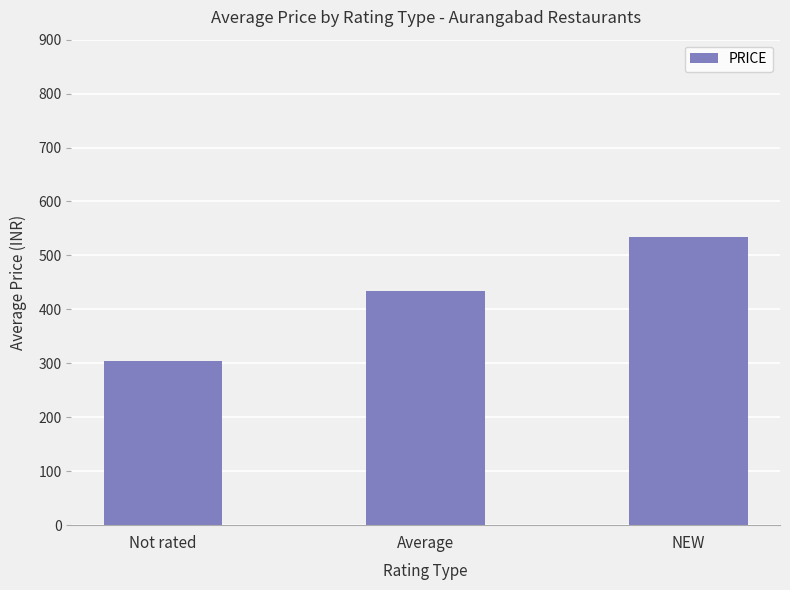

Does the chart contain stacked bars?

No